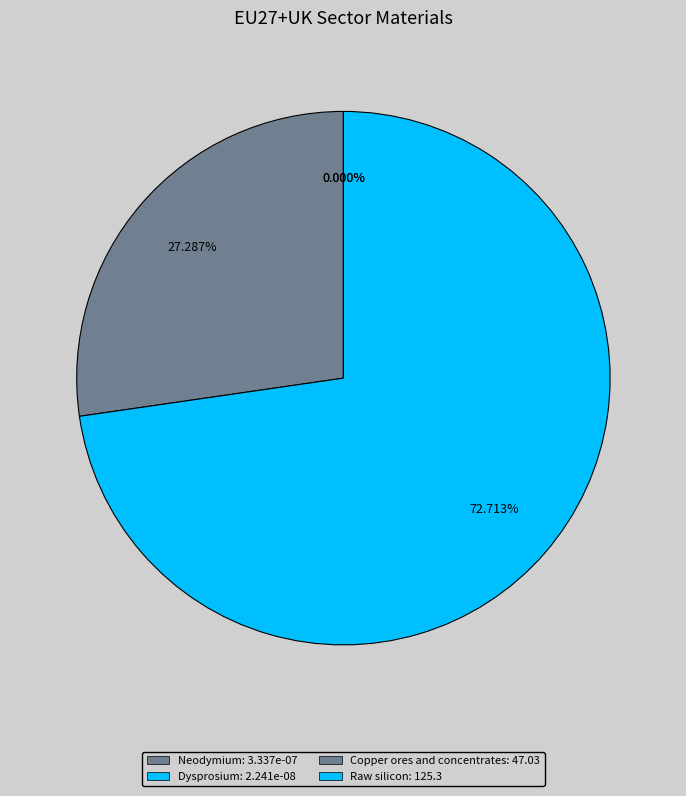

True or false: Dysprosium accounts for 0% of the total.

True